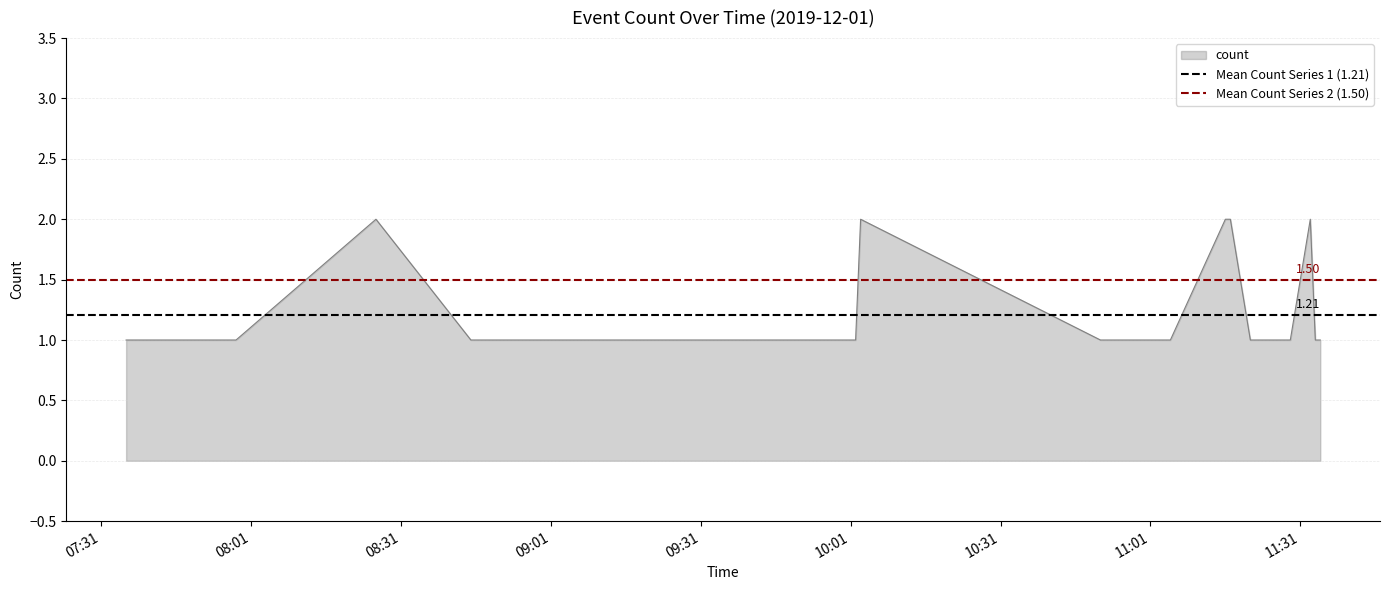

What is the sum of the Mean Count Series 1 (1.21) values at 07:31 and 08:01?

2.4